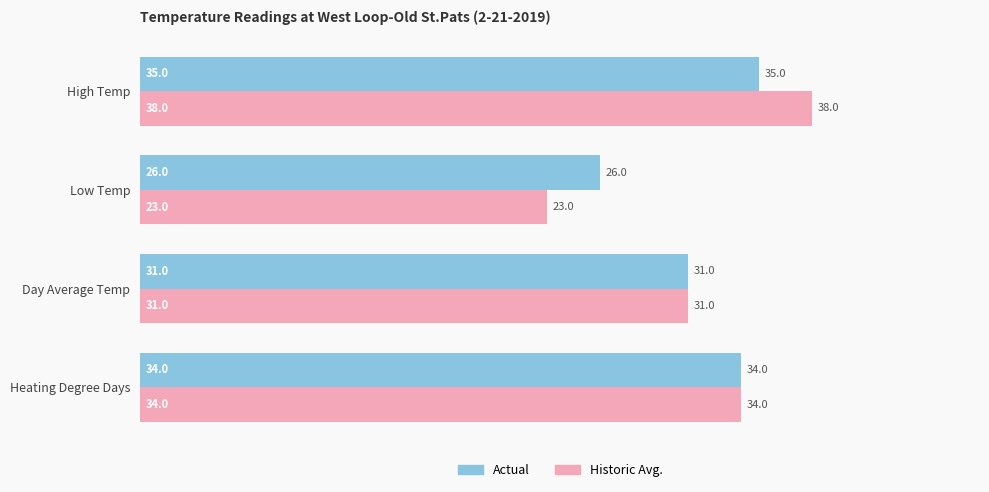

What is the spread (max minus min) of values at High Temp?

3